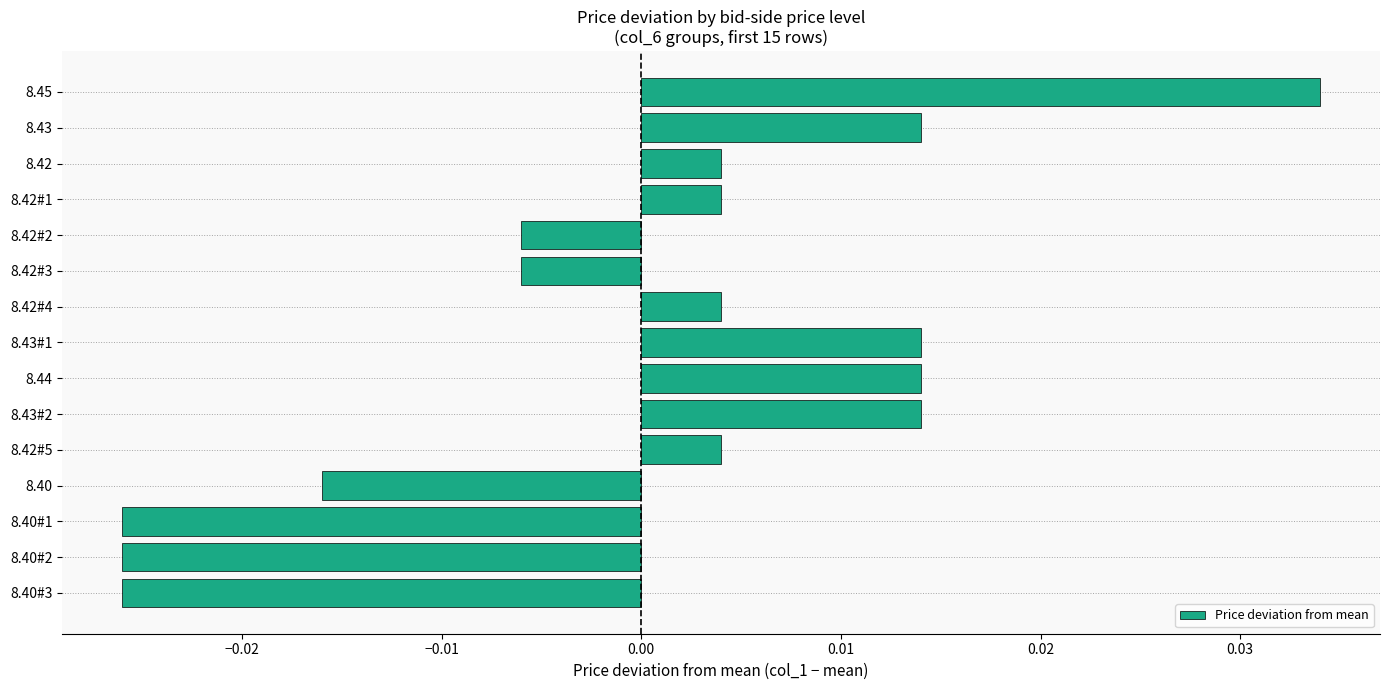

What is the difference between the maximum and second lowest values?

0.1